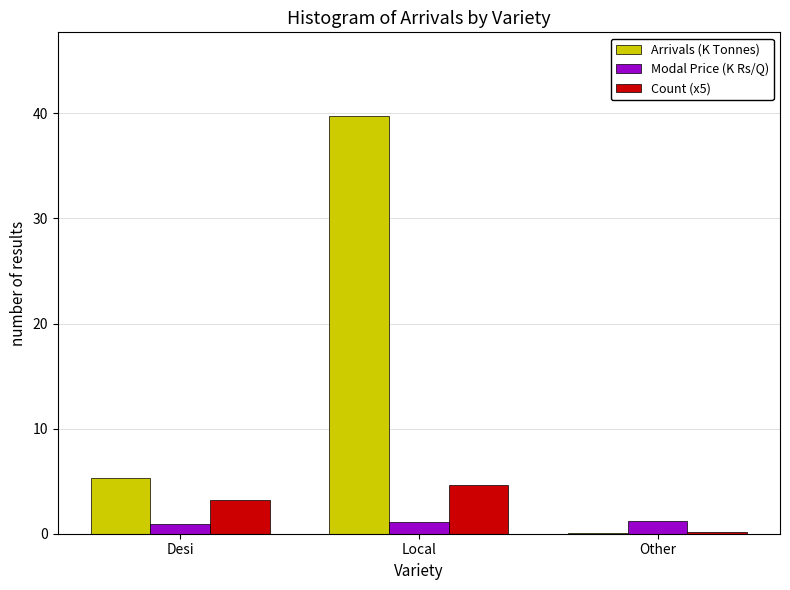

Between Desi and Local, which series saw the biggest shift?

Arrivals (K Tonnes)